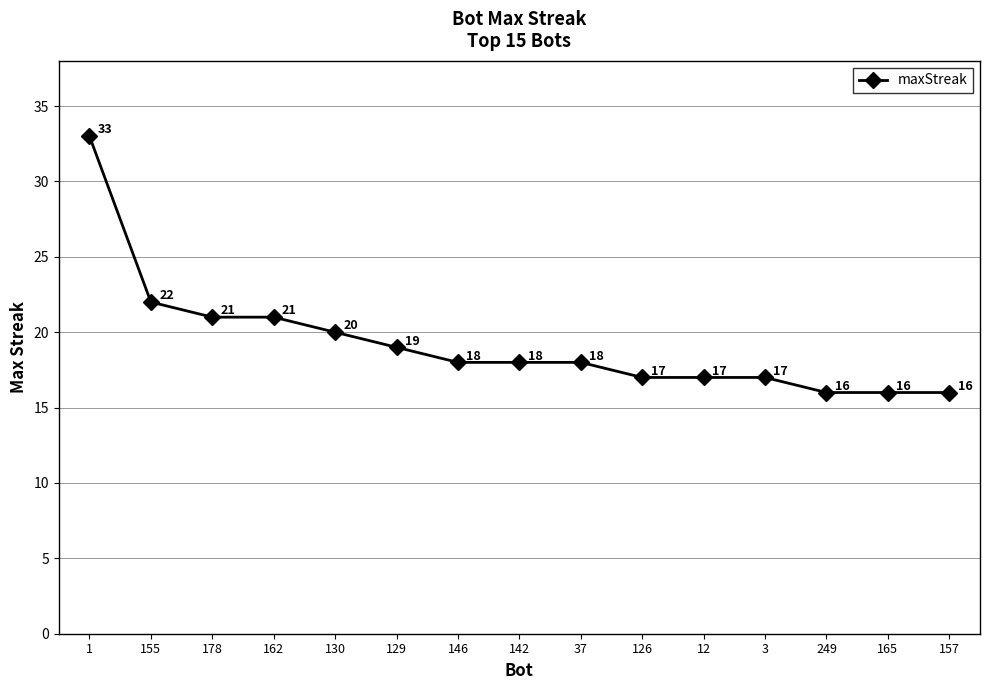

What value does the data have at 155, to the nearest 10?

20